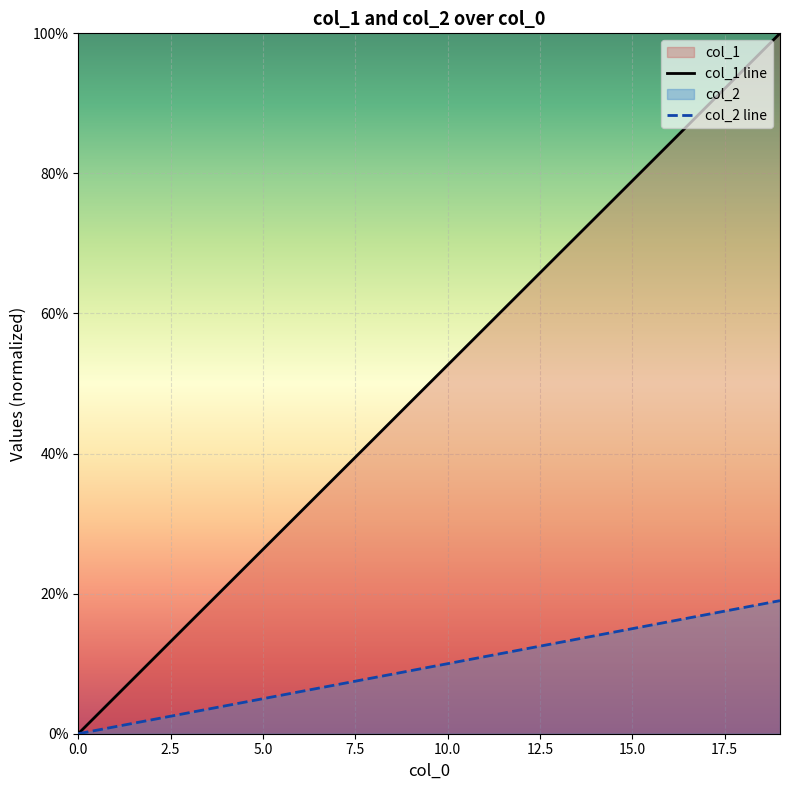

At how many categories does at least one series exceed 64?

7